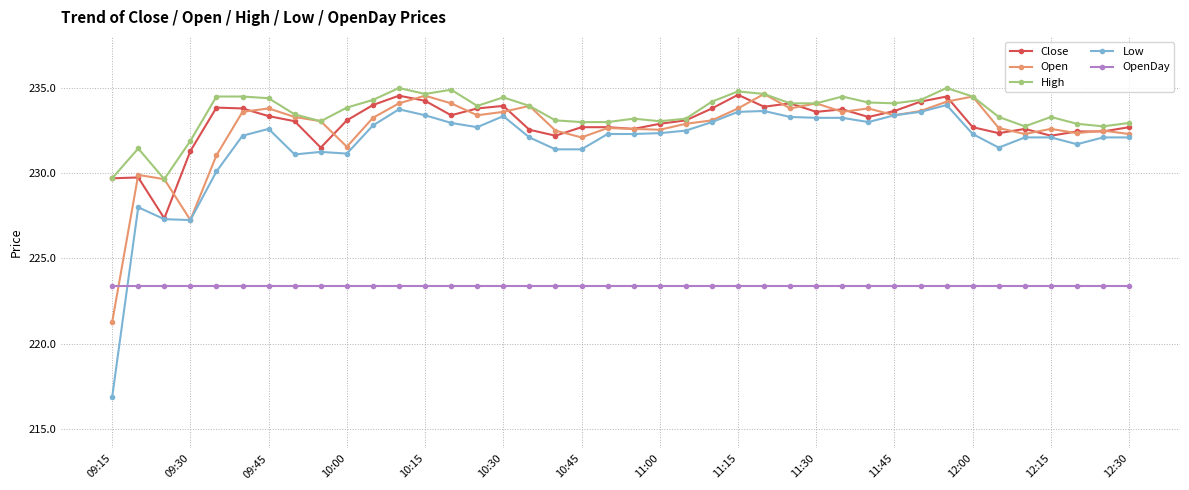

At how many categories does at least one series exceed 224?

40